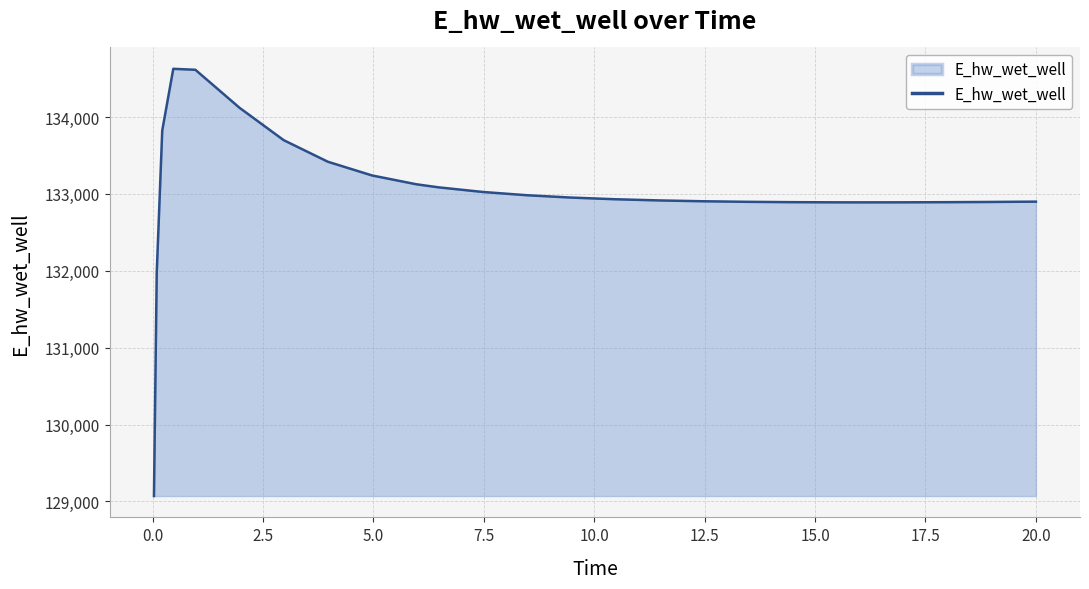

What is the difference between the maximum and minimum values?

5557.8